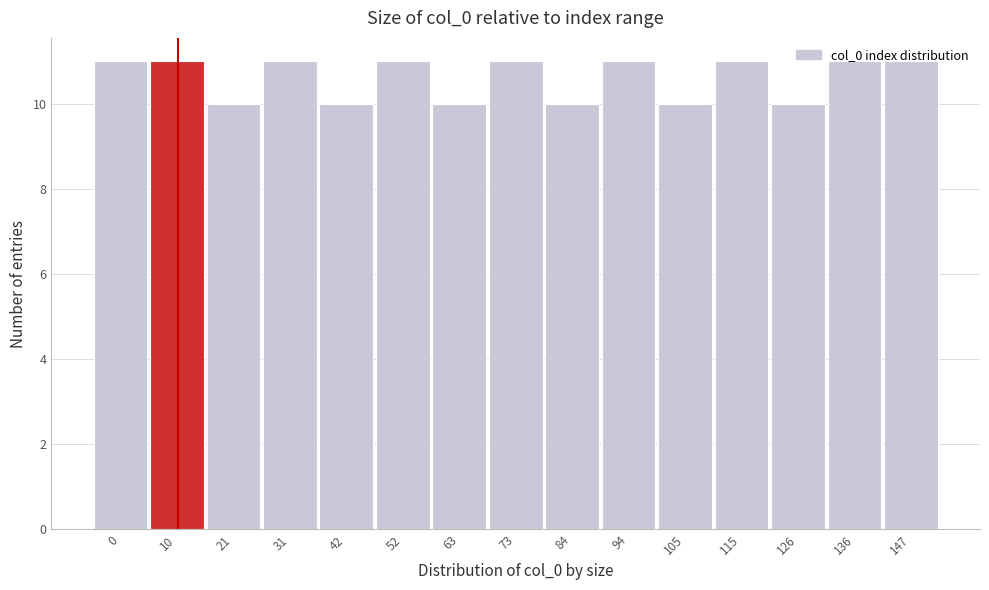

What is the sum of all values?

159